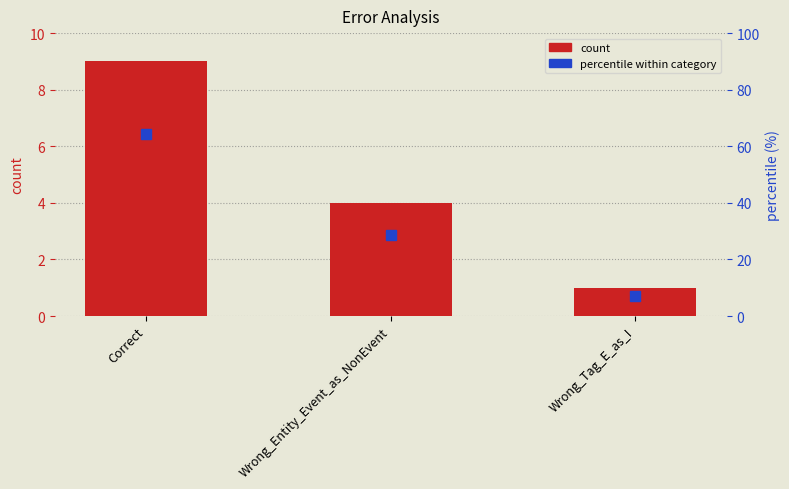

What is the sum of all percentile values?

100.0